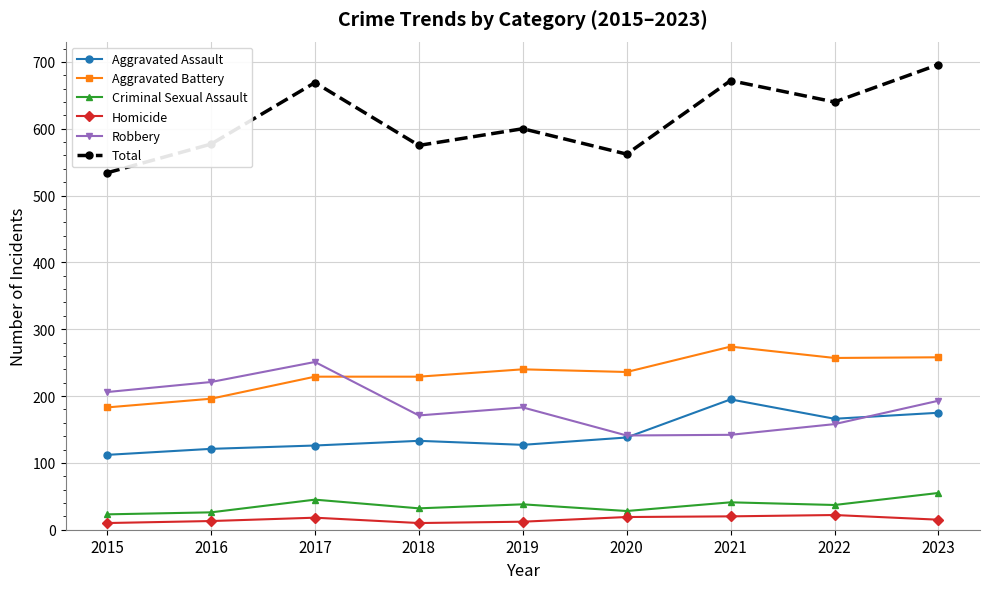

Between 2016 and 2023, which series saw the biggest shift?

Total